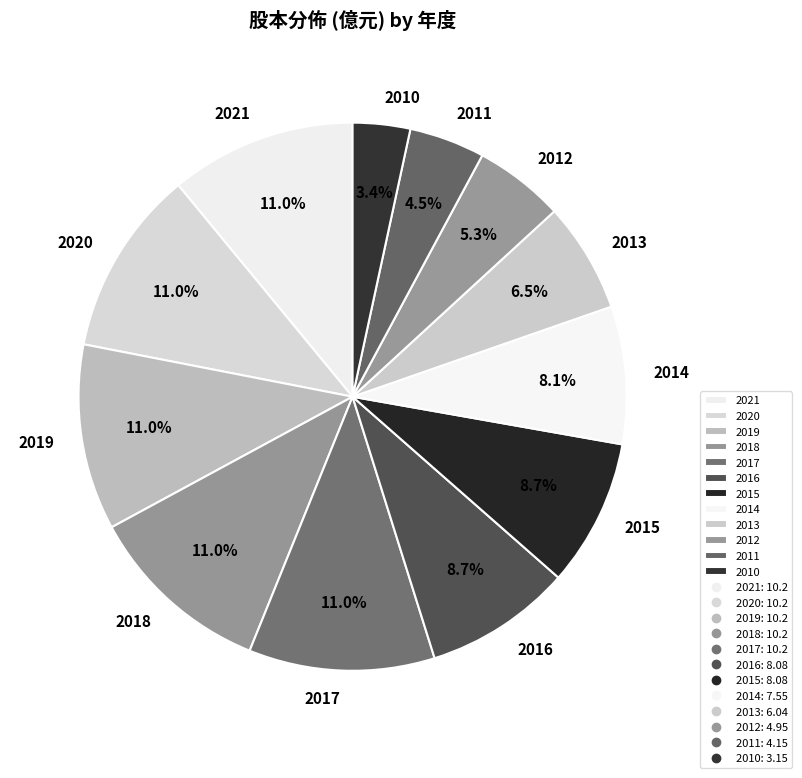

Which slice is the smallest?

2010